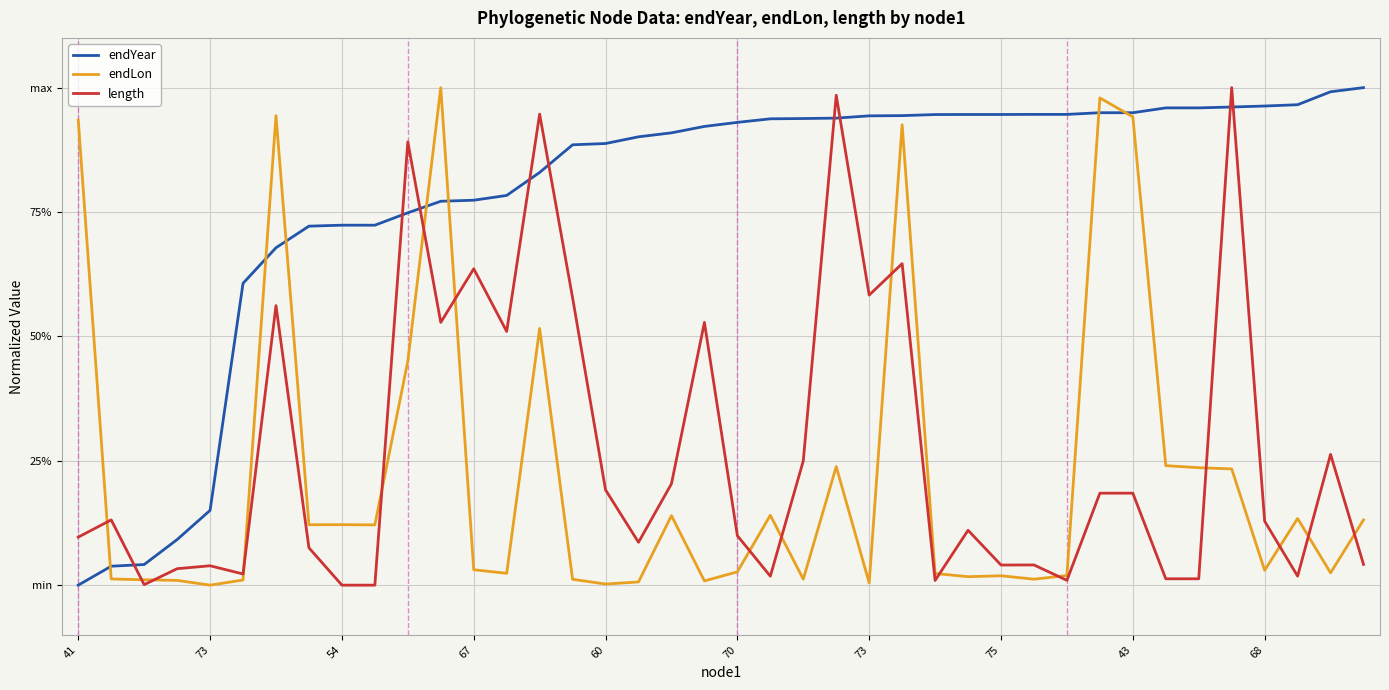

Is this an area chart (filled region under the line)?

No